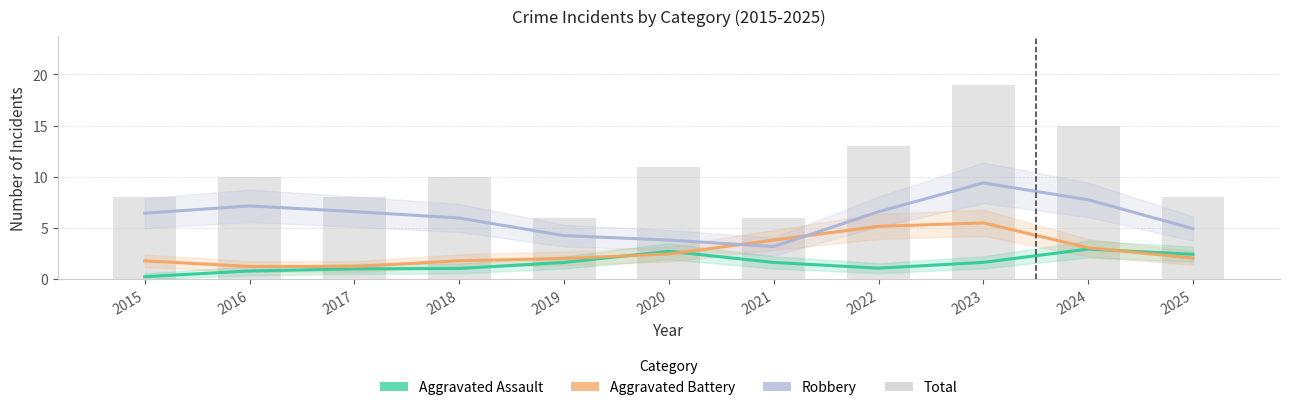

What is the sum of all Aggravated Assault values?

17.0